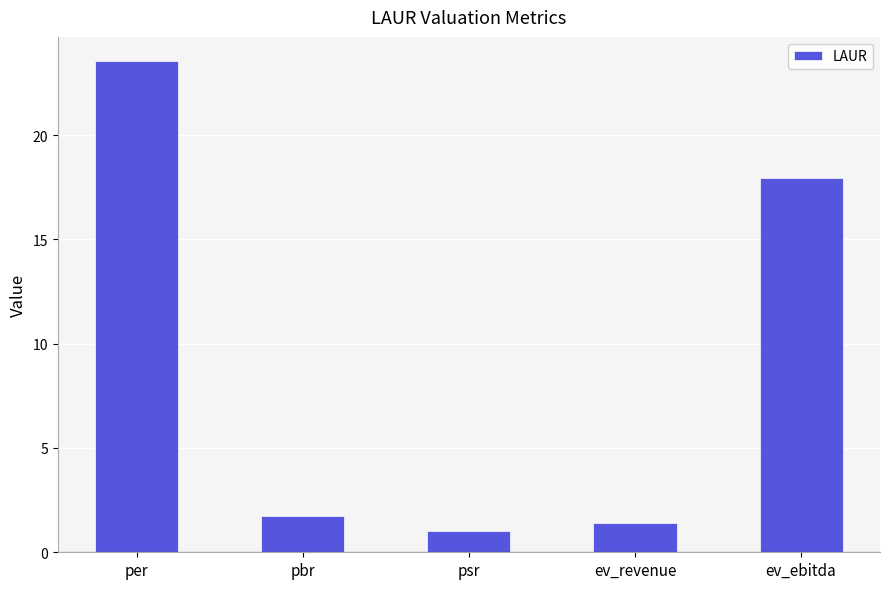

What is the difference between the second highest and second lowest values?

16.5